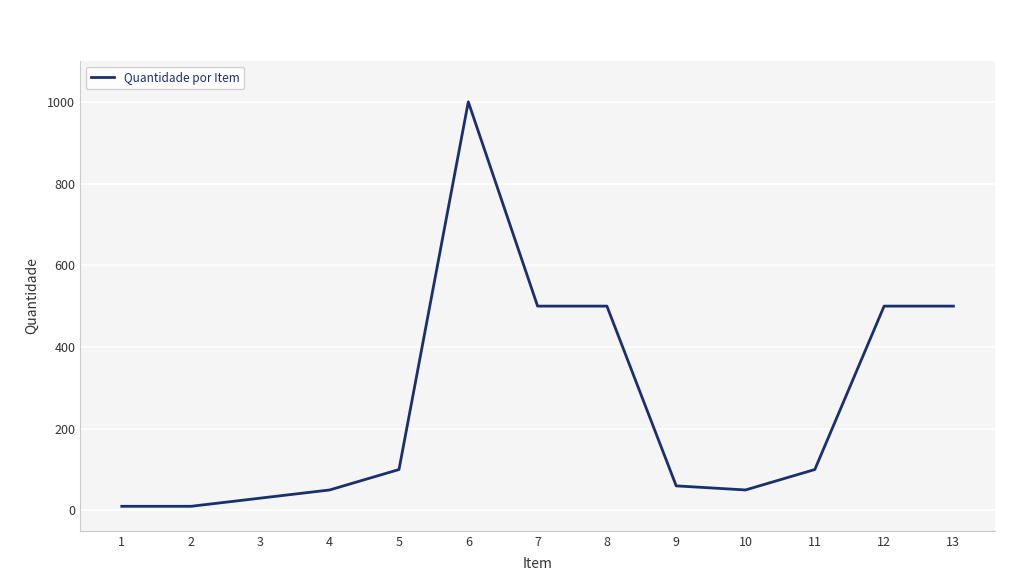

What is the sum of the values at 3 and 7?

530